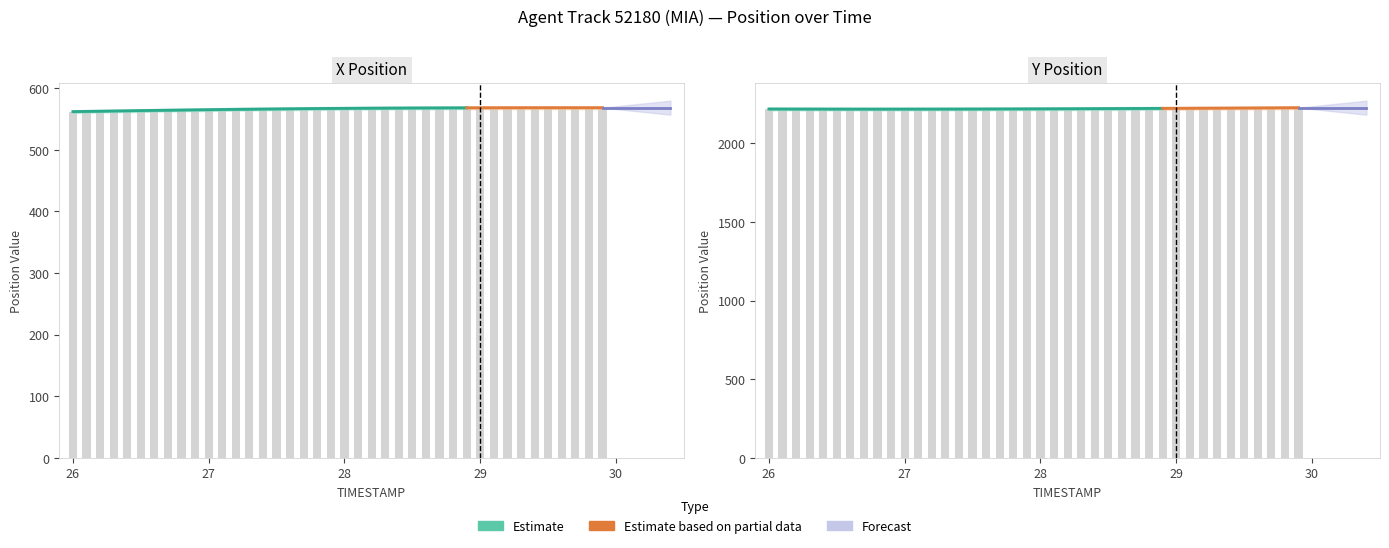

What is the total value across all series at 27.4?

2782.6